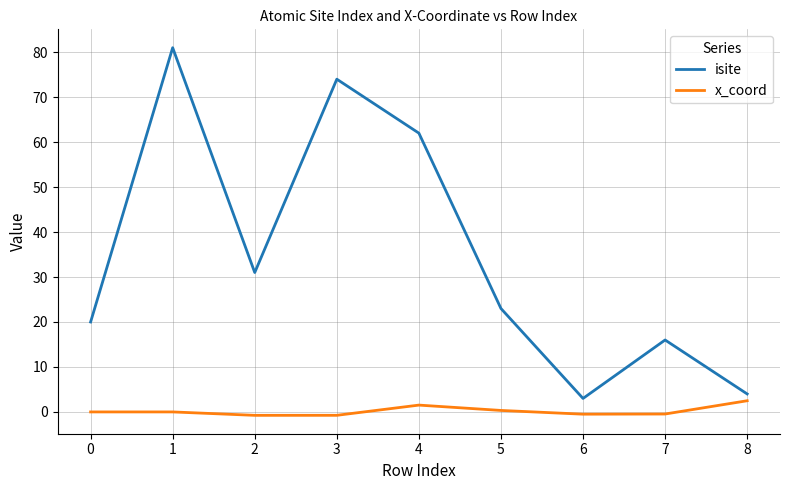

What is the sum of all x_coord values?

1.9